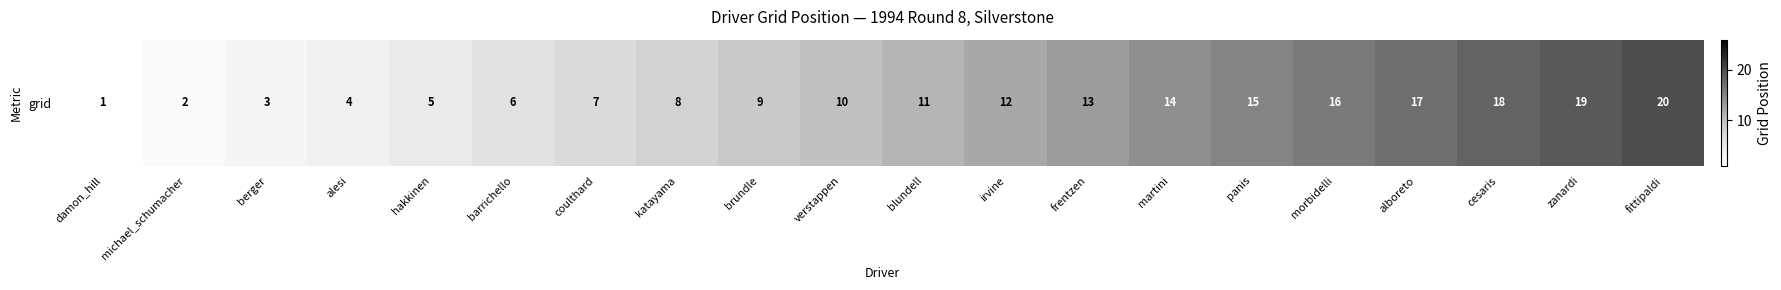

Approximately how many times larger is the value at morbidelli compared to michael_schumacher?

8.0